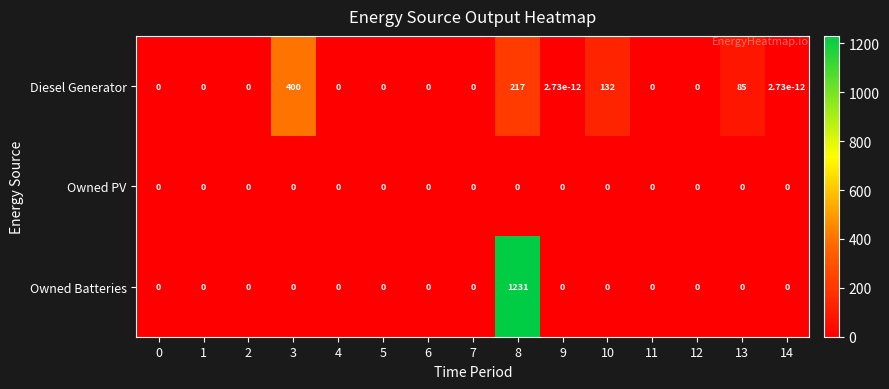

List the series in order of their overall mean, highest first.

Owned Batteries, Diesel Generator, Owned PV